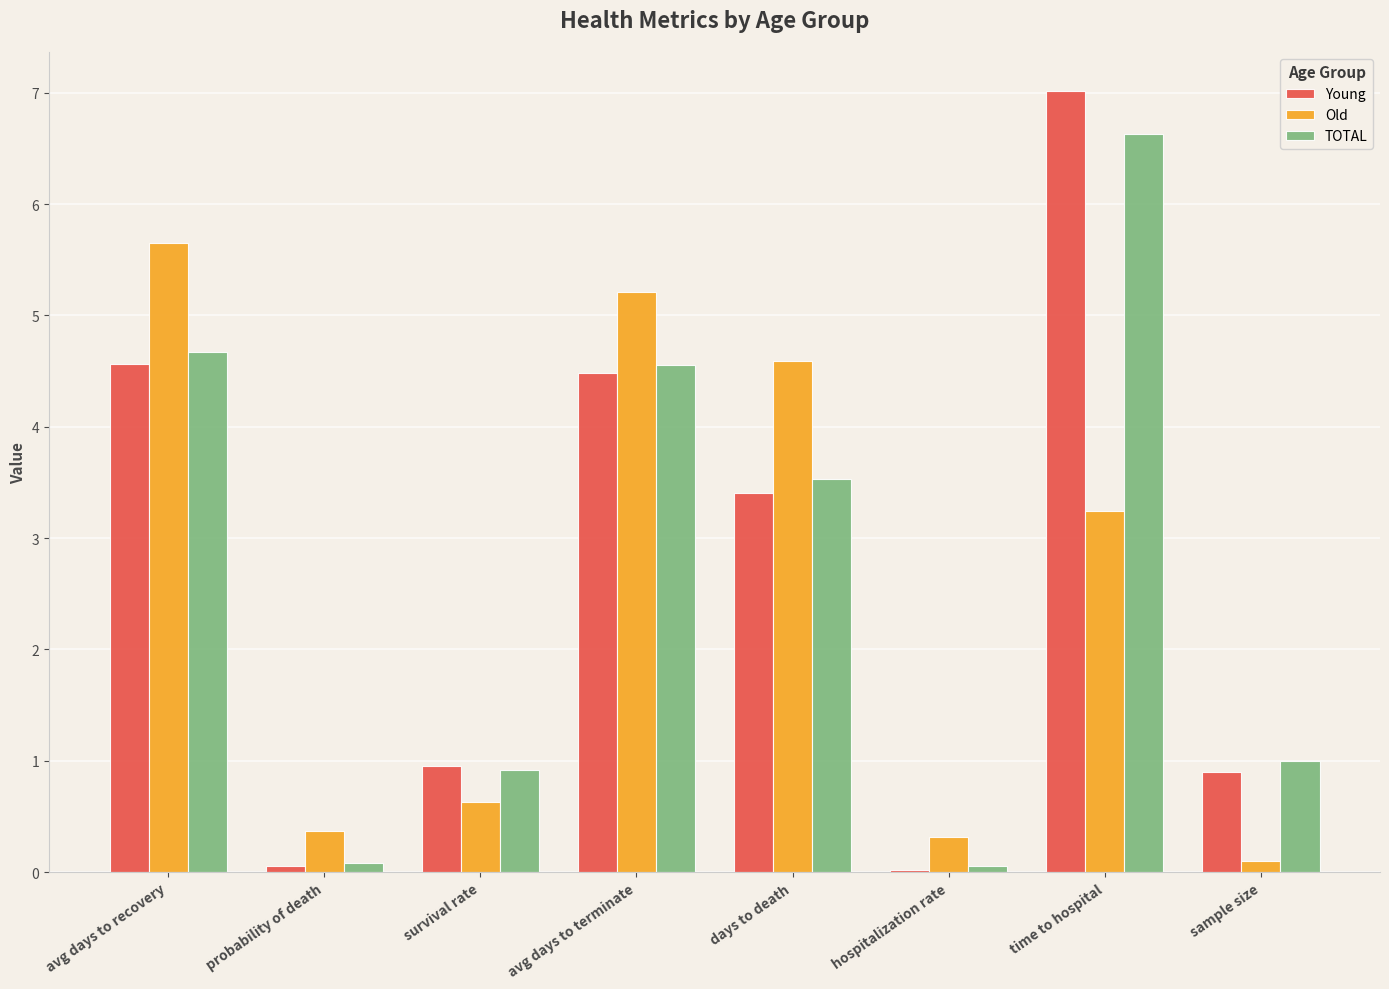

What is the sum of all TOTAL values?

21.4